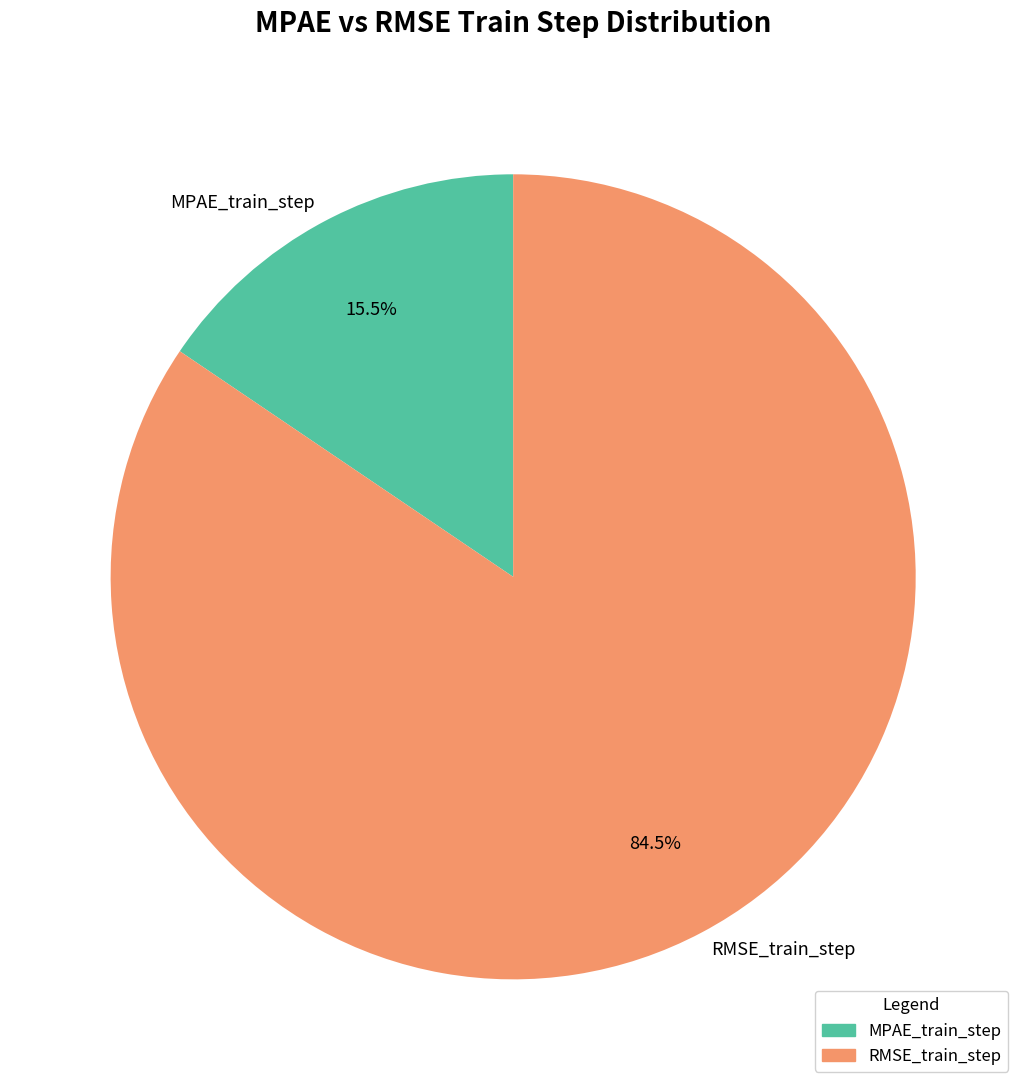

Which slice is the largest?

RMSE_train_step